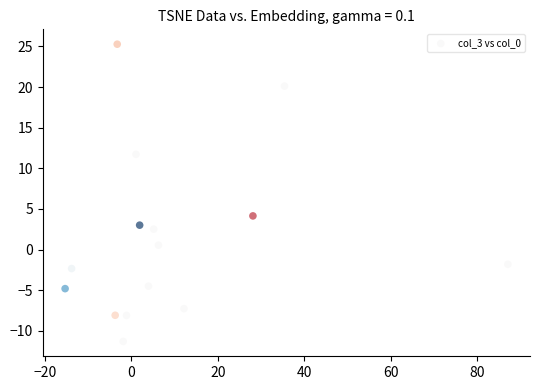

What is the range of X values (max minus min)?

102.4